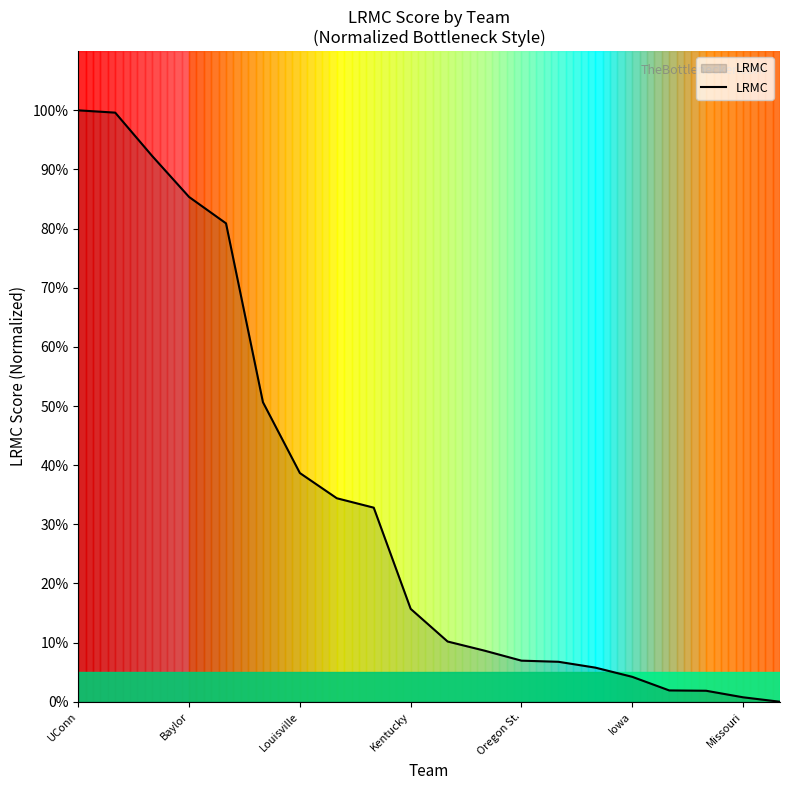

What is the difference between the maximum and minimum values?

100.0